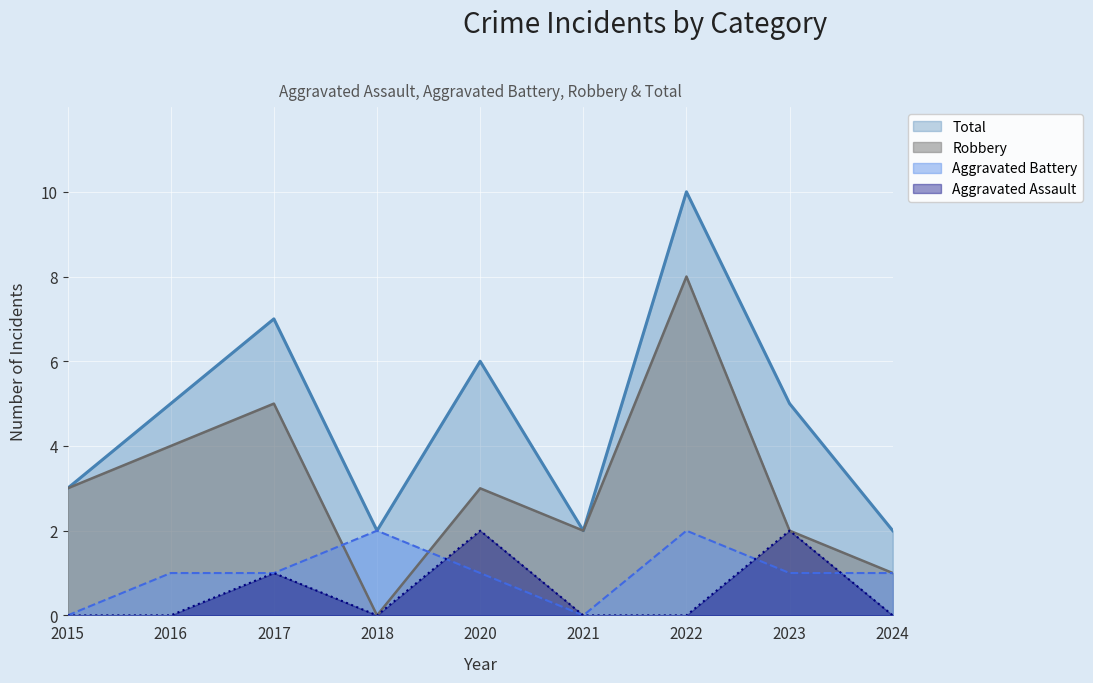

How many values in the Aggravated Assault series exceed 0?

3